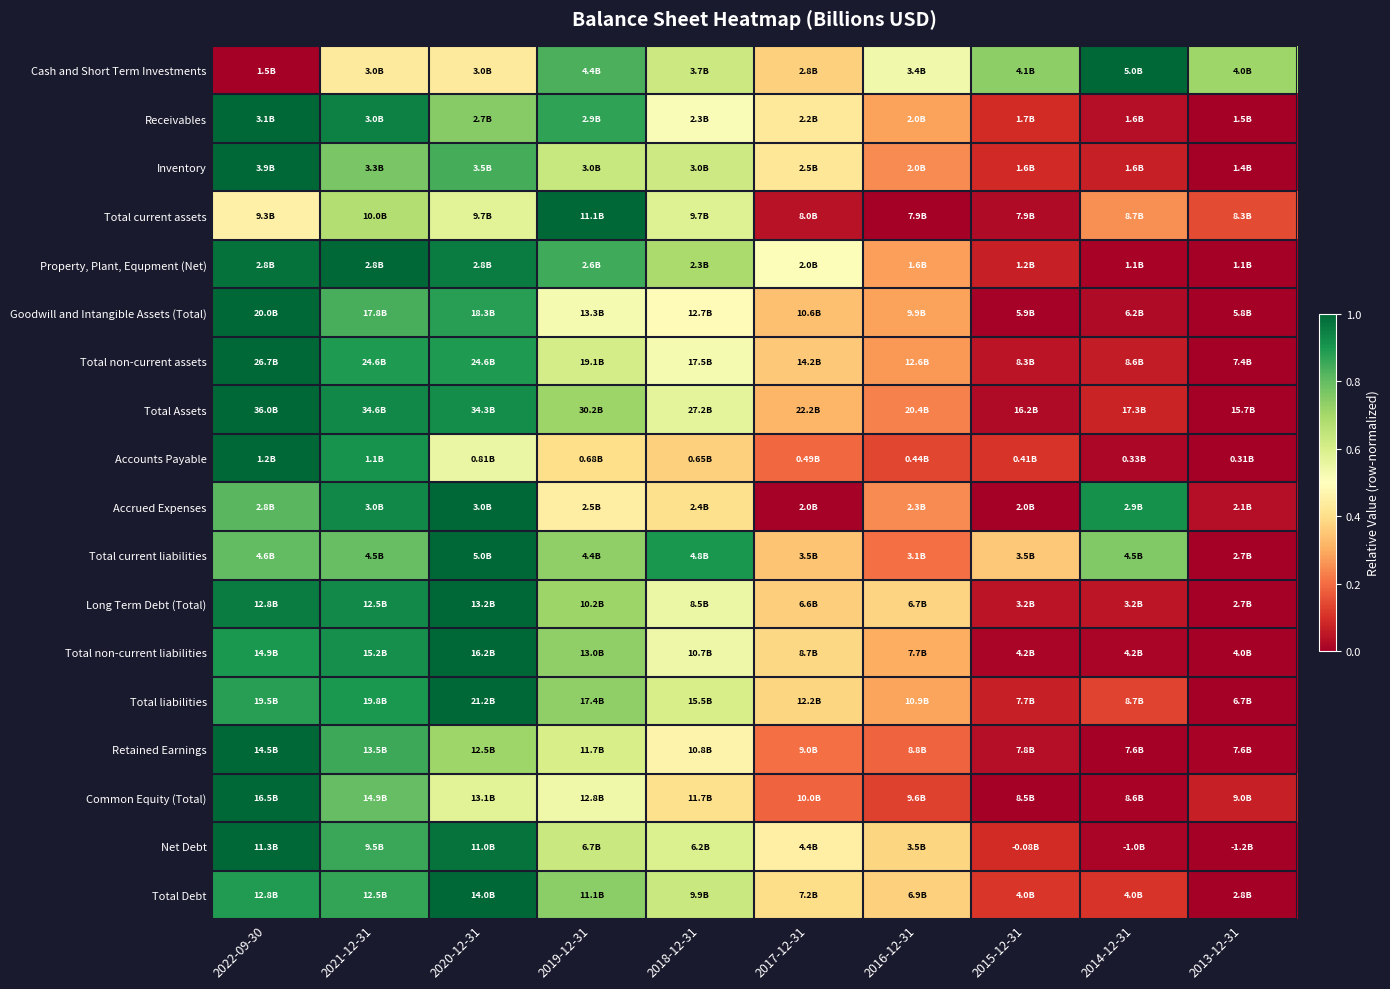

Count the number of data series in this chart.

18